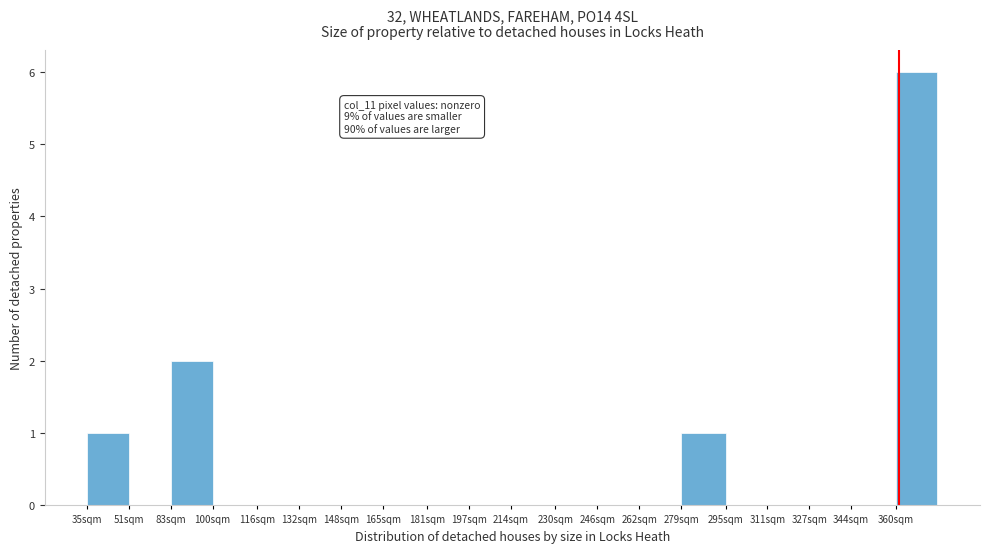

Reading right to left, what are all the values shown in this chart?

360sqm=6	344sqm=0	327sqm=0	311sqm=0	295sqm=0	279sqm=1	262sqm=0	246sqm=0	230sqm=0	214sqm=0	197sqm=0	181sqm=0	165sqm=0	148sqm=0	132sqm=0	116sqm=0	100sqm=0	83sqm=2	51sqm=0	35sqm=1